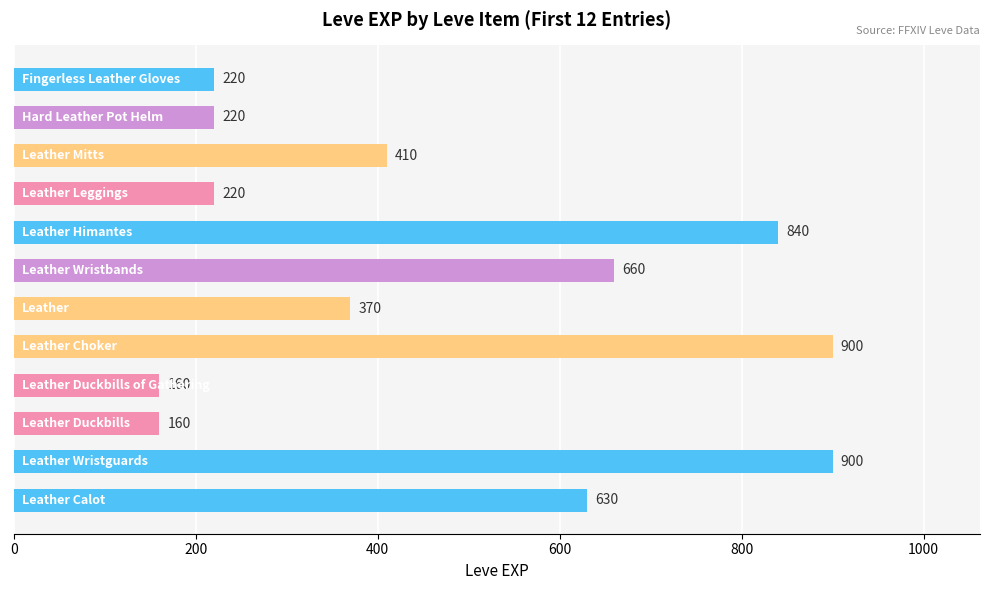

What is the difference between the maximum and minimum values?

740